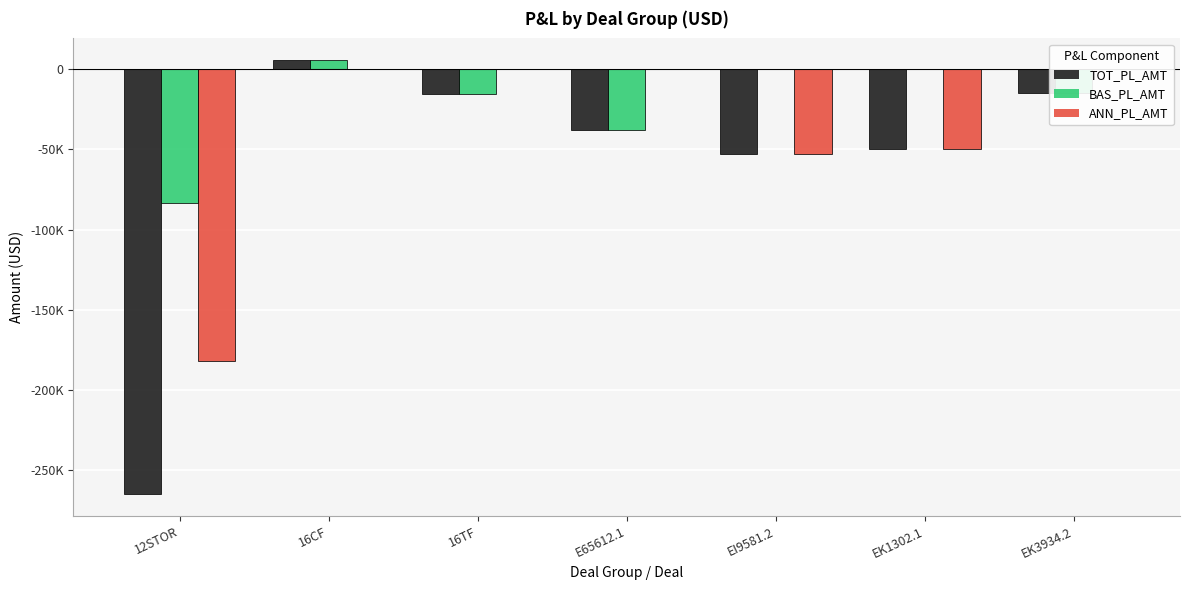

What is the greatest value displayed?

5580.0